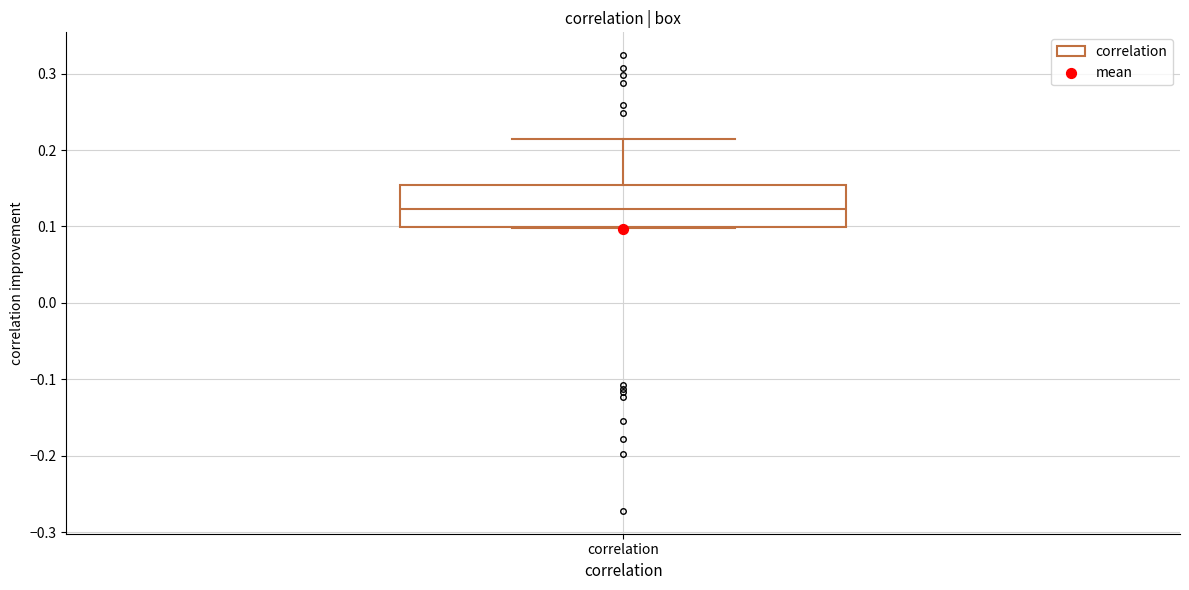

Read this box plot against the y-axis: the position of the median line, the range covered by the box, and the ends of both whiskers. The values are not printed on the chart, so give them approximately, as read against the axis.

median 0.12, box 0.10 to 0.15, whiskers 0.10 to 0.22